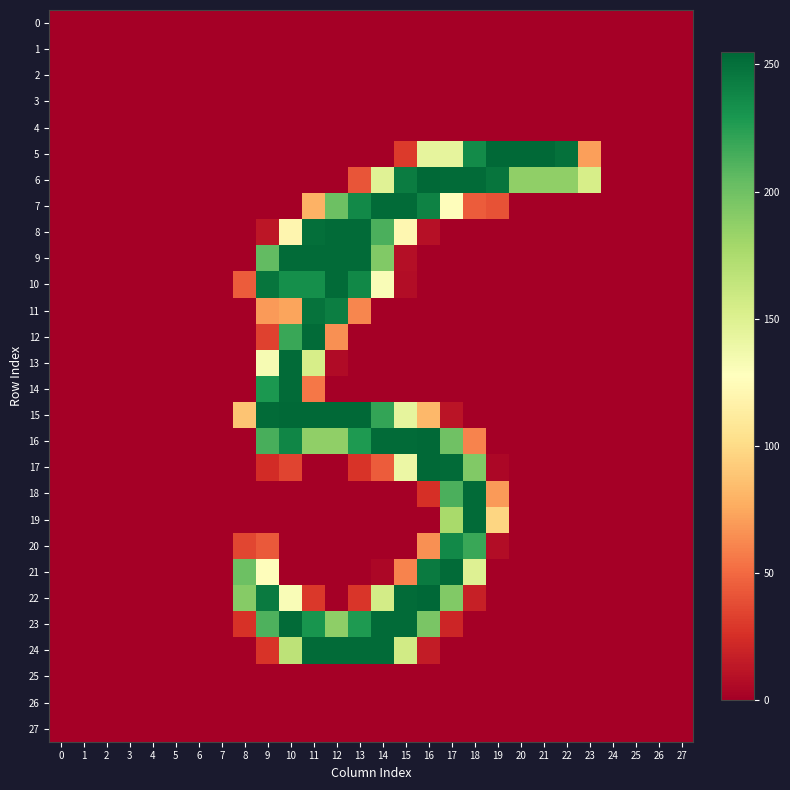

Reading left to right, extract all data points from this chart.

0: 0=0	1=0	2=0	3=0	4=0	5=0	6=0	7=0	8=0	9=0	10=0	11=0	12=0	13=0	14=0	15=0	16=0	17=0	18=0	19=0	20=0	21=0	22=0	23=0	24=0	25=0	26=0	27=0
1: 0=0	1=0	2=0	3=0	4=0	5=0	6=0	7=0	8=0	9=0	10=0	11=0	12=0	13=0	14=0	15=0	16=0	17=0	18=0	19=0	20=0	21=0	22=0	23=0	24=0	25=0	26=0	27=0
2: 0=0	1=0	2=0	3=0	4=0	5=0	6=0	7=0	8=0	9=0	10=0	11=0	12=0	13=0	14=0	15=0	16=0	17=0	18=0	19=0	20=0	21=0	22=0	23=0	24=0	25=0	26=0	27=0
3: 0=0	1=0	2=0	3=0	4=0	5=0	6=0	7=0	8=0	9=0	10=0	11=0	12=0	13=0	14=0	15=0	16=0	17=0	18=0	19=0	20=0	21=0	22=0	23=0	24=0	25=0	26=0	27=0
4: 0=0	1=0	2=0	3=0	4=0	5=0	6=0	7=0	8=0	9=0	10=0	11=0	12=0	13=0	14=0	15=0	16=0	17=0	18=0	19=0	20=0	21=0	22=0	23=0	24=0	25=0	26=0	27=0
5: 0=0	1=0	2=0	3=0	4=0	5=0	6=0	7=0	8=0	9=0	10=0	11=0	12=0	13=0	14=0	15=30	16=144	17=144	18=236	19=254	20=254	21=254	22=250	23=71	24=0	25=0	26=0	27=0
6: 0=0	1=0	2=0	3=0	4=0	5=0	6=0	7=0	8=0	9=0	10=0	11=0	12=0	13=41	14=148	15=244	16=254	17=253	18=253	19=248	20=187	21=187	22=187	23=154	24=0	25=0	26=0	27=0
7: 0=0	1=0	2=0	3=0	4=0	5=0	6=0	7=0	8=0	9=0	10=0	11=79	12=201	13=237	14=253	15=253	16=241	17=126	18=44	19=40	20=0	21=0	22=0	23=0	24=0	25=0	26=0	27=0
8: 0=0	1=0	2=0	3=0	4=0	5=0	6=0	7=0	8=0	9=12	10=120	11=251	12=253	13=253	14=213	15=121	16=9	17=0	18=0	19=0	20=0	21=0	22=0	23=0	24=0	25=0	26=0	27=0
9: 0=0	1=0	2=0	3=0	4=0	5=0	6=0	7=0	8=0	9=205	10=253	11=253	12=253	13=253	14=193	15=8	16=0	17=0	18=0	19=0	20=0	21=0	22=0	23=0	24=0	25=0	26=0	27=0
10: 0=0	1=0	2=0	3=0	4=0	5=0	6=0	7=0	8=44	9=248	10=234	11=234	12=253	13=238	14=131	15=7	16=0	17=0	18=0	19=0	20=0	21=0	22=0	23=0	24=0	25=0	26=0	27=0
11: 0=0	1=0	2=0	3=0	4=0	5=0	6=0	7=0	8=0	9=69	10=73	11=249	12=243	13=61	14=0	15=0	16=0	17=0	18=0	19=0	20=0	21=0	22=0	23=0	24=0	25=0	26=0	27=0
12: 0=0	1=0	2=0	3=0	4=0	5=0	6=0	7=0	8=0	9=33	10=219	11=253	12=65	13=0	14=0	15=0	16=0	17=0	18=0	19=0	20=0	21=0	22=0	23=0	24=0	25=0	26=0	27=0
13: 0=0	1=0	2=0	3=0	4=0	5=0	6=0	7=0	8=0	9=133	10=253	11=154	12=6	13=0	14=0	15=0	16=0	17=0	18=0	19=0	20=0	21=0	22=0	23=0	24=0	25=0	26=0	27=0
14: 0=0	1=0	2=0	3=0	4=0	5=0	6=0	7=0	8=0	9=229	10=253	11=55	12=0	13=0	14=0	15=0	16=0	17=0	18=0	19=0	20=0	21=0	22=0	23=0	24=0	25=0	26=0	27=0
15: 0=0	1=0	2=0	3=0	4=0	5=0	6=0	7=0	8=88	9=253	10=254	11=254	12=254	13=254	14=221	15=144	16=82	17=11	18=0	19=0	20=0	21=0	22=0	23=0	24=0	25=0	26=0	27=0
16: 0=0	1=0	2=0	3=0	4=0	5=0	6=0	7=0	8=0	9=214	10=239	11=187	12=187	13=228	14=253	15=253	16=254	17=200	18=60	19=0	20=0	21=0	22=0	23=0	24=0	25=0	26=0	27=0
17: 0=0	1=0	2=0	3=0	4=0	5=0	6=0	7=0	8=0	9=23	10=34	11=0	12=0	13=27	14=44	15=140	16=254	17=253	18=193	19=4	20=0	21=0	22=0	23=0	24=0	25=0	26=0	27=0
18: 0=0	1=0	2=0	3=0	4=0	5=0	6=0	7=0	8=0	9=0	10=0	11=0	12=0	13=0	14=0	15=0	16=25	17=213	18=253	19=69	20=0	21=0	22=0	23=0	24=0	25=0	26=0	27=0
19: 0=0	1=0	2=0	3=0	4=0	5=0	6=0	7=0	8=0	9=0	10=0	11=0	12=0	13=0	14=0	15=0	16=0	17=177	18=253	19=97	20=0	21=0	22=0	23=0	24=0	25=0	26=0	27=0
20: 0=0	1=0	2=0	3=0	4=0	5=0	6=0	7=0	8=35	9=43	10=0	11=0	12=0	13=0	14=0	15=0	16=65	17=237	18=219	19=7	20=0	21=0	22=0	23=0	24=0	25=0	26=0	27=0
21: 0=0	1=0	2=0	3=0	4=0	5=0	6=0	7=0	8=201	9=126	10=0	11=0	12=0	13=0	14=4	15=60	16=245	17=253	18=149	19=0	20=0	21=0	22=0	23=0	24=0	25=0	26=0	27=0
22: 0=0	1=0	2=0	3=0	4=0	5=0	6=0	7=0	8=191	9=245	10=131	11=29	12=0	13=28	14=156	15=253	16=255	17=193	18=17	19=0	20=0	21=0	22=0	23=0	24=0	25=0	26=0	27=0
23: 0=0	1=0	2=0	3=0	4=0	5=0	6=0	7=0	8=26	9=212	10=253	11=231	12=188	13=228	14=253	15=253	16=196	17=20	18=0	19=0	20=0	21=0	22=0	23=0	24=0	25=0	26=0	27=0
24: 0=0	1=0	2=0	3=0	4=0	5=0	6=0	7=0	8=0	9=27	10=167	11=253	12=253	13=253	14=253	15=157	16=15	17=0	18=0	19=0	20=0	21=0	22=0	23=0	24=0	25=0	26=0	27=0
25: 0=0	1=0	2=0	3=0	4=0	5=0	6=0	7=0	8=0	9=0	10=0	11=0	12=0	13=0	14=0	15=0	16=0	17=0	18=0	19=0	20=0	21=0	22=0	23=0	24=0	25=0	26=0	27=0
26: 0=0	1=0	2=0	3=0	4=0	5=0	6=0	7=0	8=0	9=0	10=0	11=0	12=0	13=0	14=0	15=0	16=0	17=0	18=0	19=0	20=0	21=0	22=0	23=0	24=0	25=0	26=0	27=0
27: 0=0	1=0	2=0	3=0	4=0	5=0	6=0	7=0	8=0	9=0	10=0	11=0	12=0	13=0	14=0	15=0	16=0	17=0	18=0	19=0	20=0	21=0	22=0	23=0	24=0	25=0	26=0	27=0